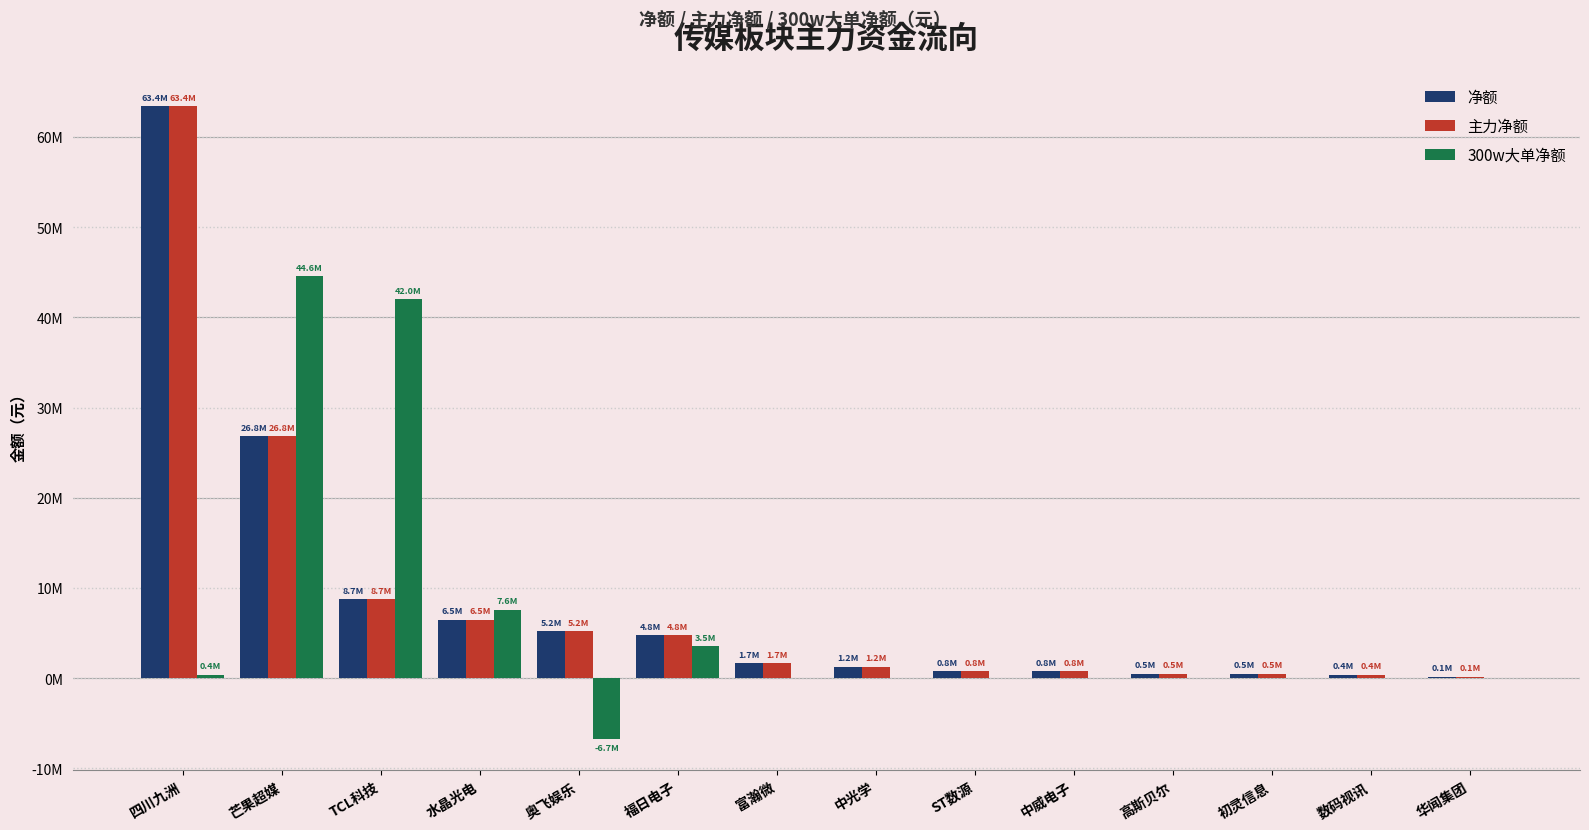

What are all the series names shown in the legend?

净额, 主力净额, 300w大单净额